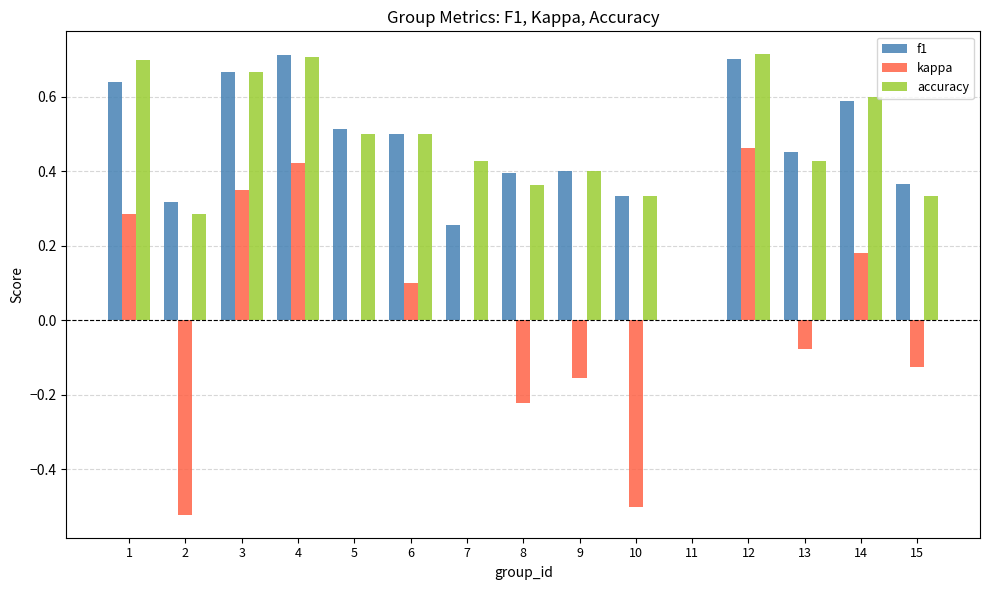

Are the bars horizontal?

No